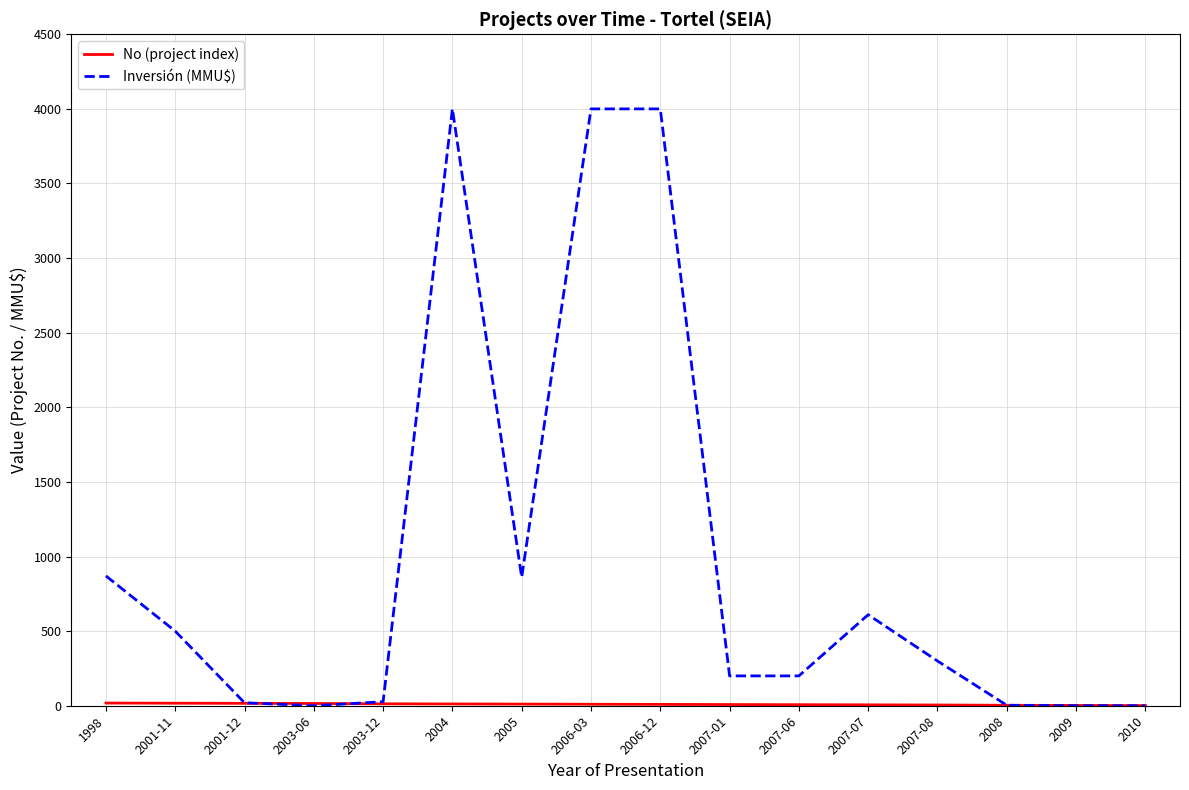

What is the greatest value displayed?

4000.0